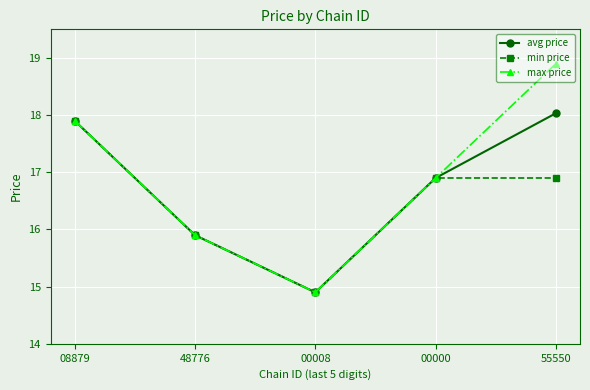

What is the greatest value displayed?

18.9